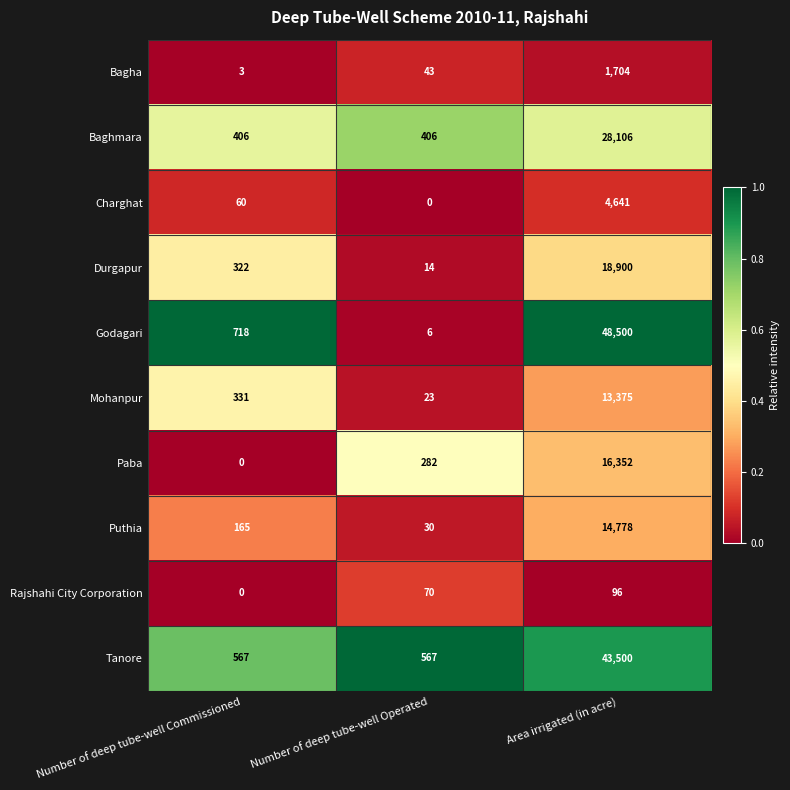

Which series has the largest total across all categories?

Godagari